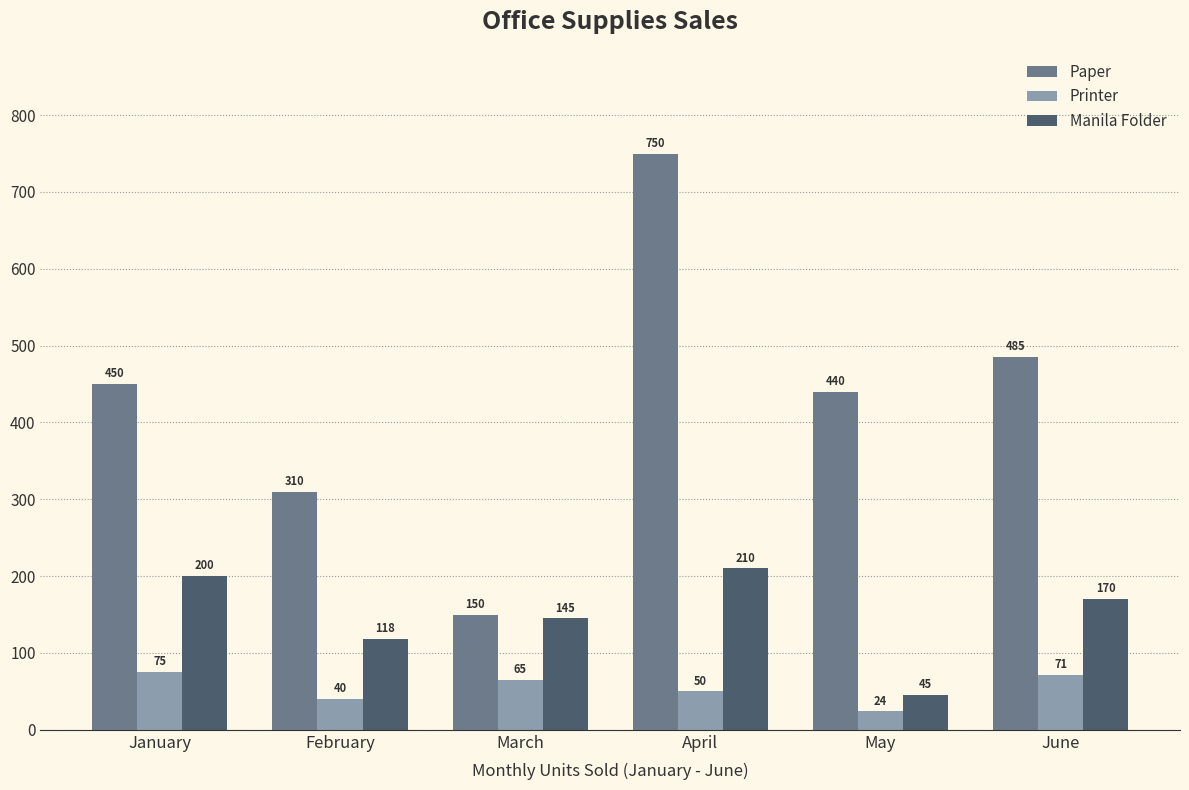

At May, list the series in order from largest to smallest.

Paper, Manila Folder, Printer